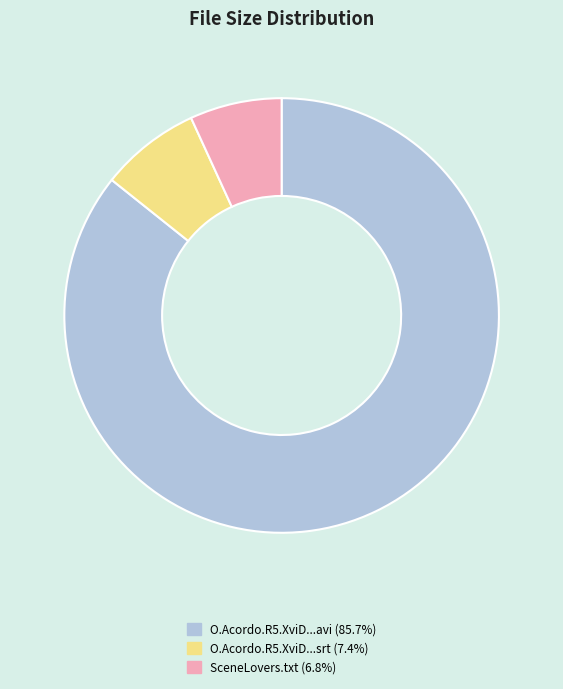

How many slices are in this pie chart?

3